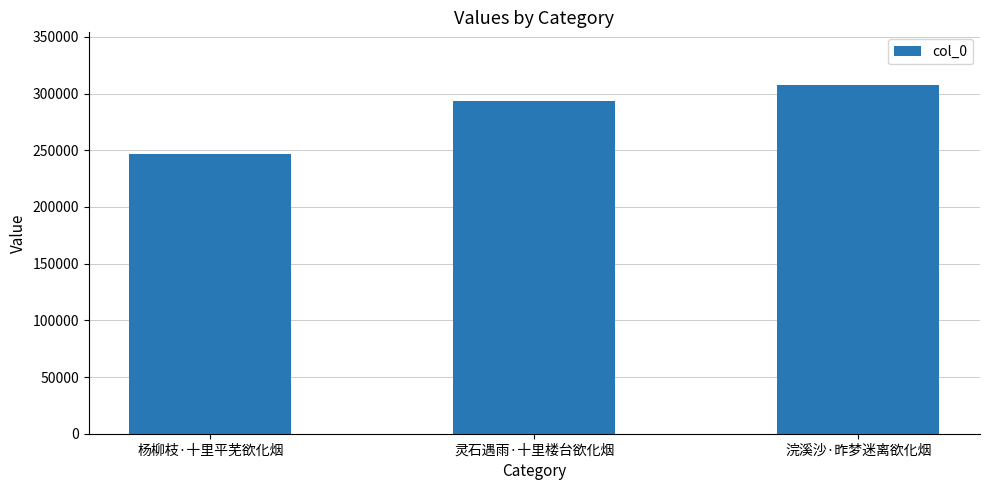

What is the smallest value displayed?

246680